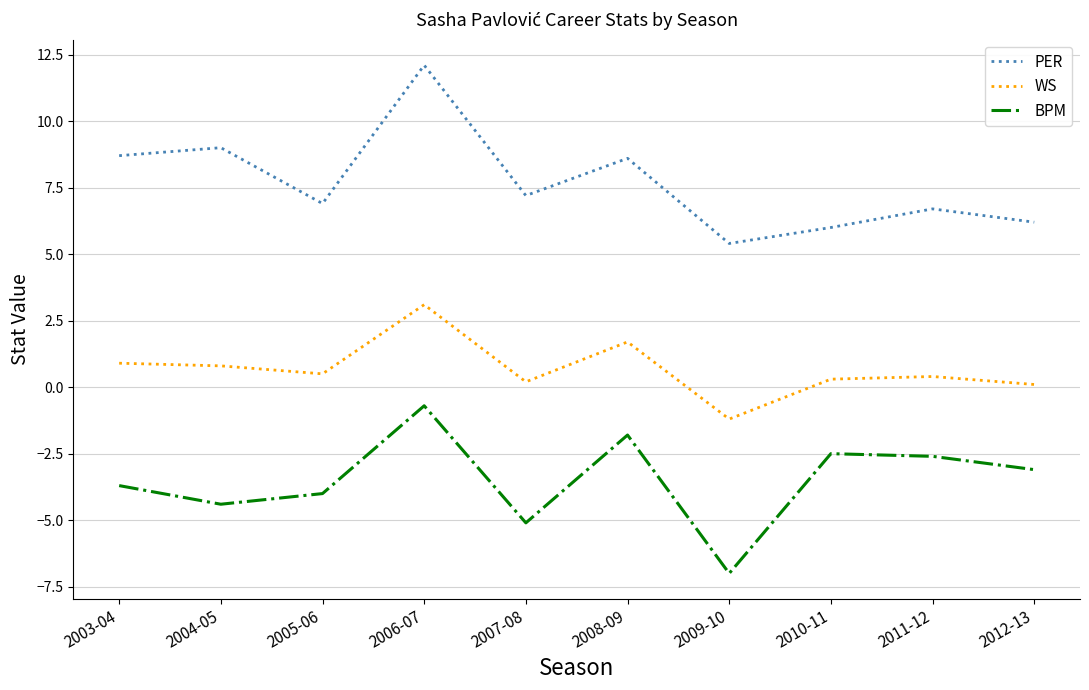

What is the total value across all series at 2006-07?

14.5